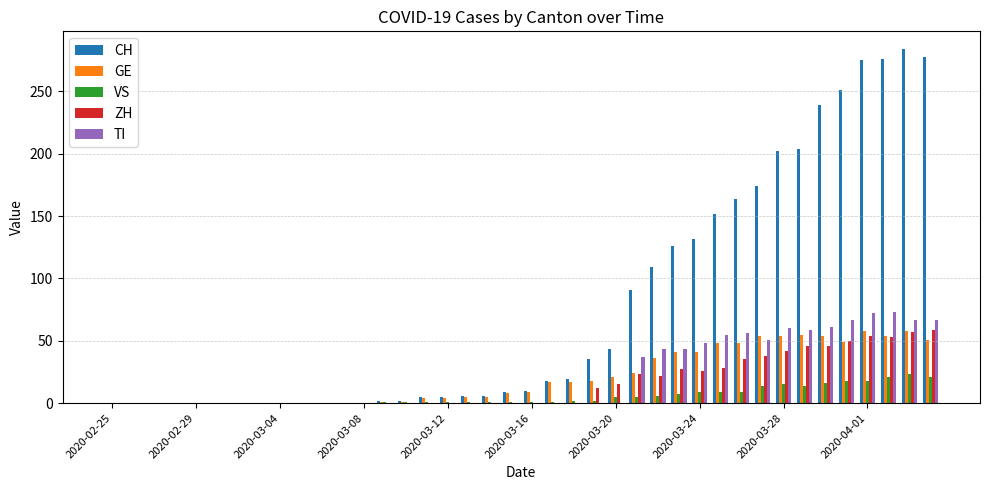

What is the sum of all VS values?

223